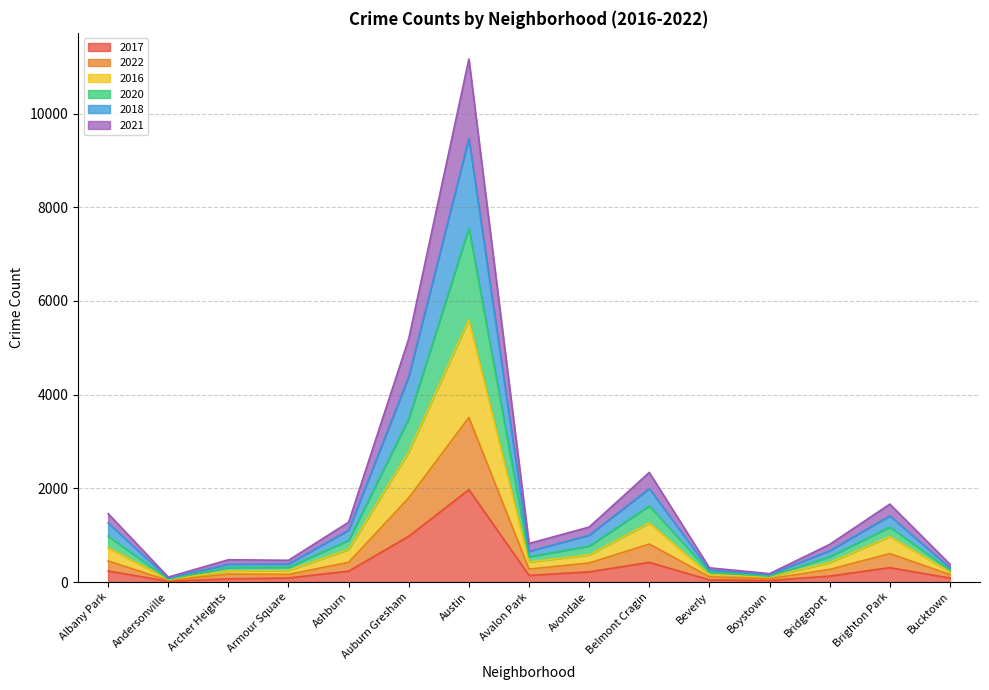

True or false: 2017 and 2018 intersect in this chart.

False